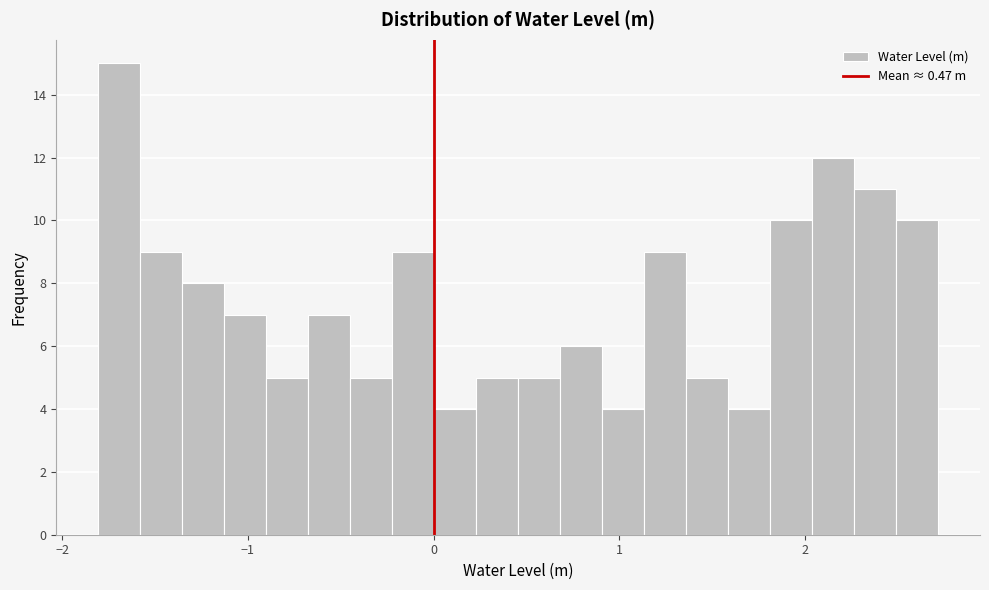

Around what value on the x-axis is the tallest bar? Give the approximate position of its centre, as read against the axis.

-1.7